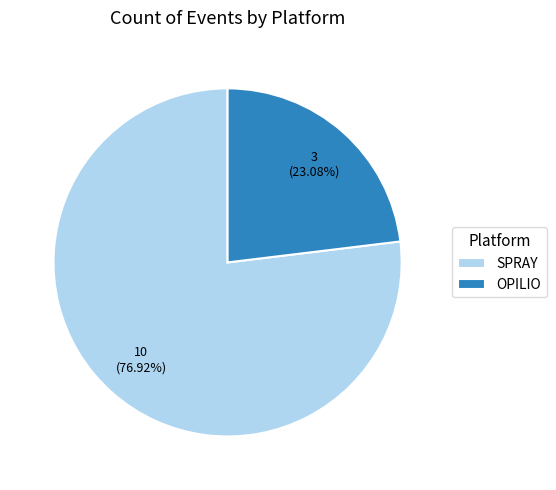

What is the ratio of the value at SPRAY to the value at OPILIO?

3.3